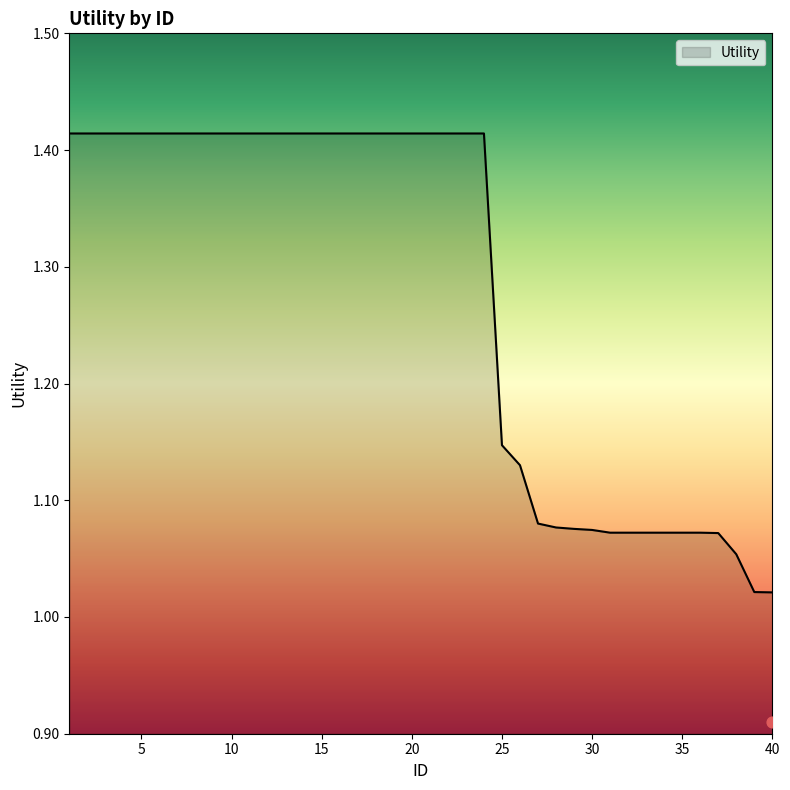

What is the change in value from 4 to 33?

-0.3